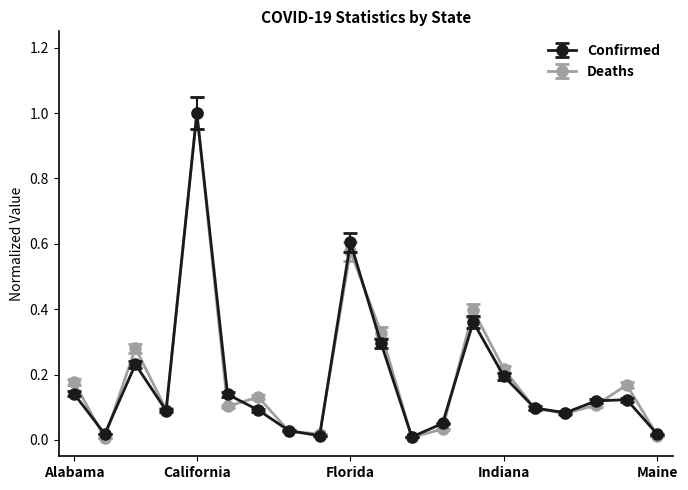

What is the highest value of the Confirmed series?

1.0